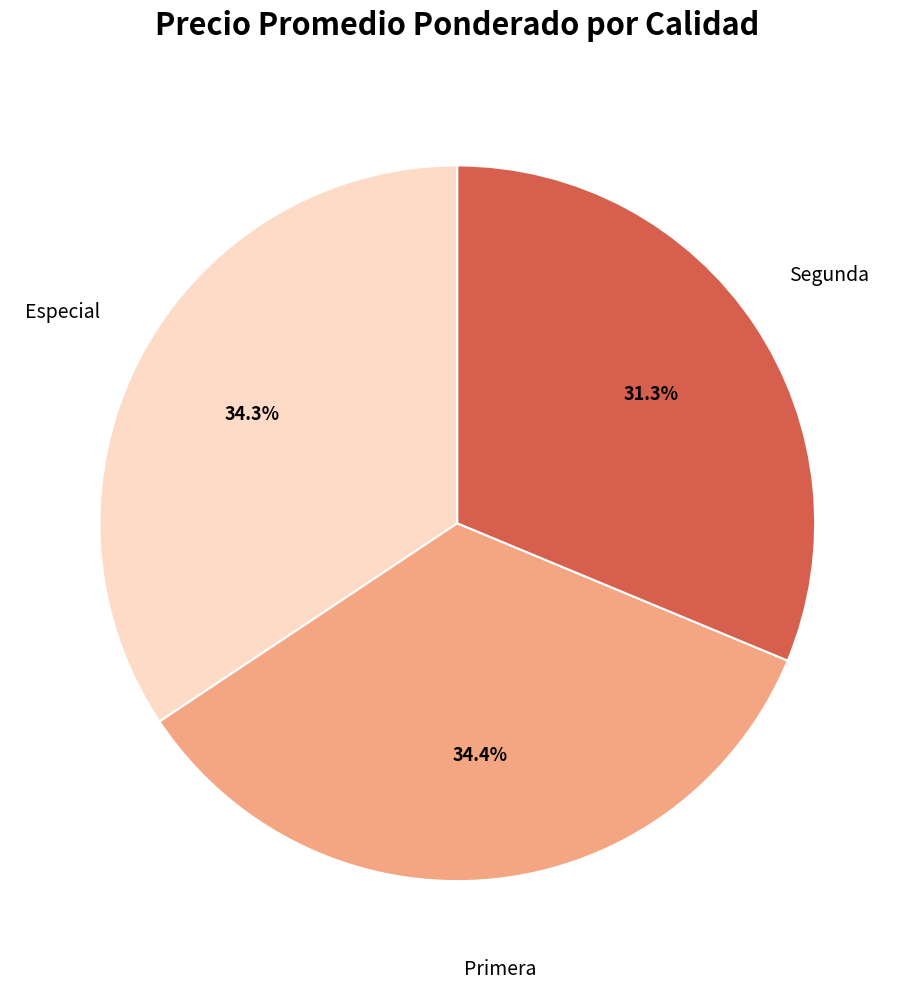

Does any single category account for the majority?

No